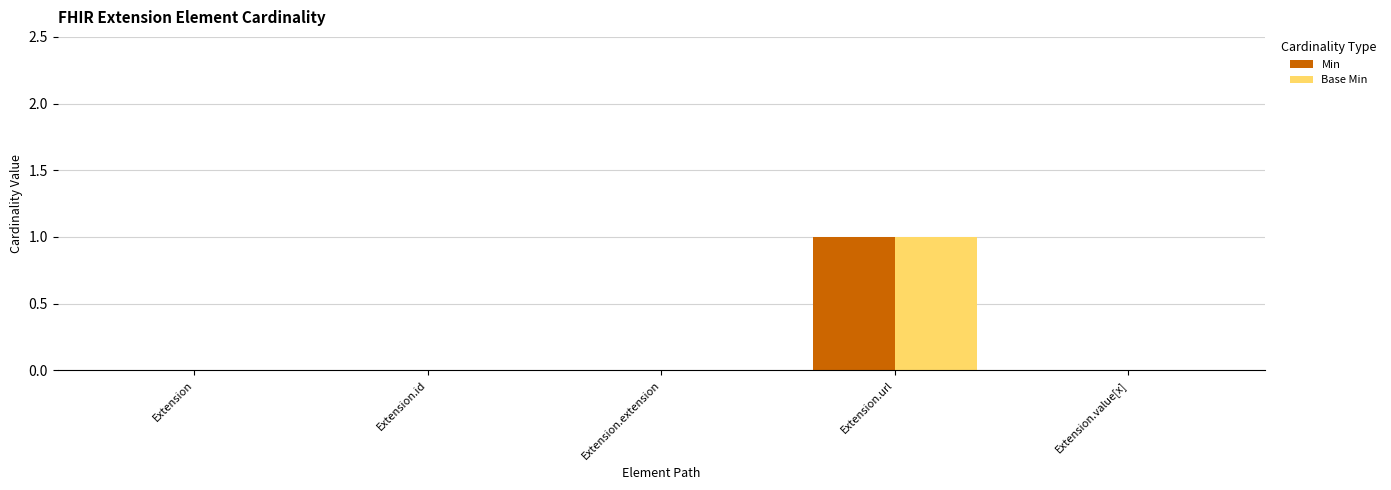

At which category is the sum across all series the highest?

Extension.url